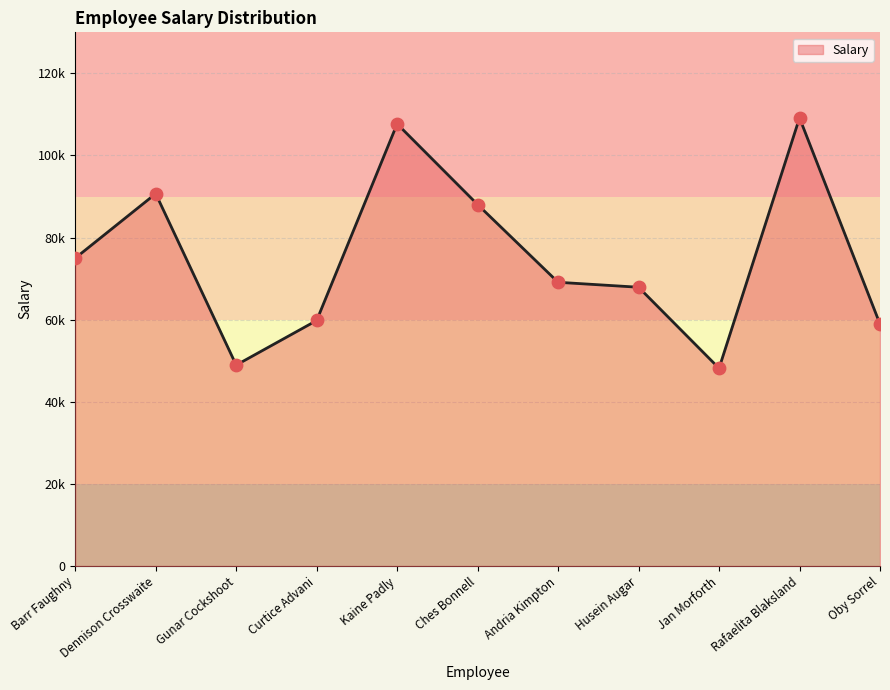

Which has a higher value, Rafaelita Blaksland or Barr Faughny?

Rafaelita Blaksland